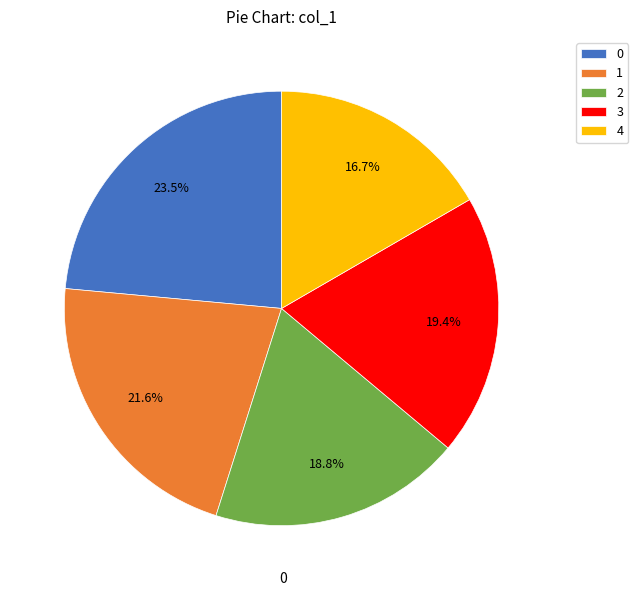

To the nearest percent, what is the average slice percentage?

20%